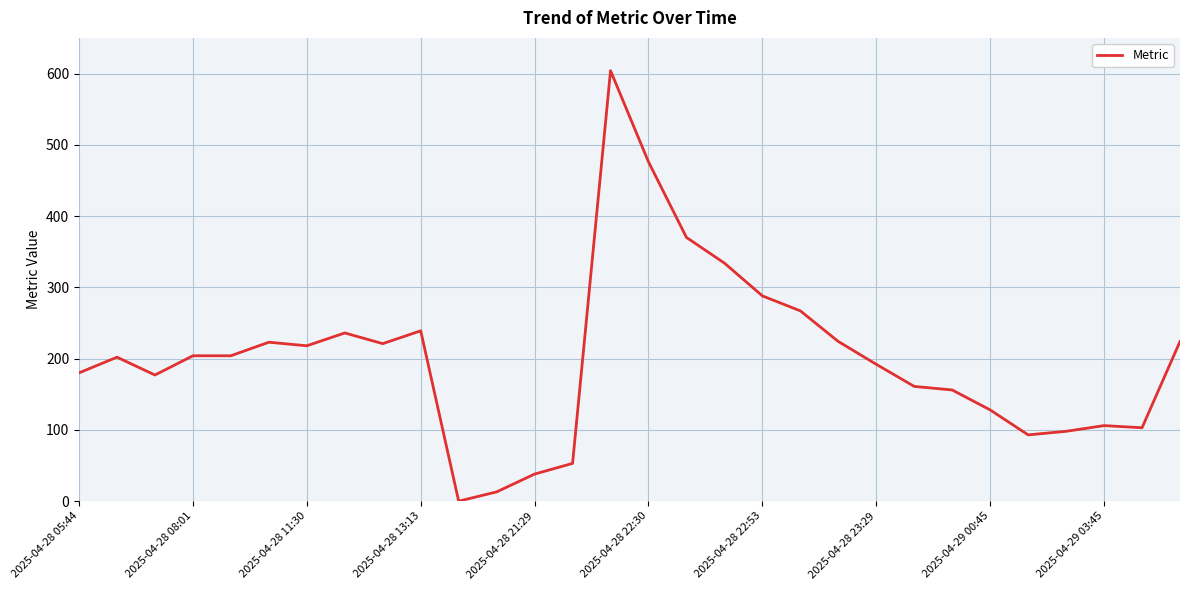

What is the maximum value shown in the chart?

604